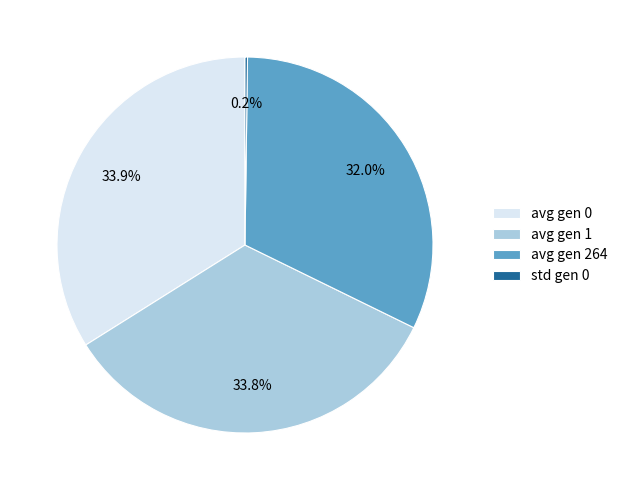

To the nearest percent, what is the difference between the largest and smallest slice percentages?

34%